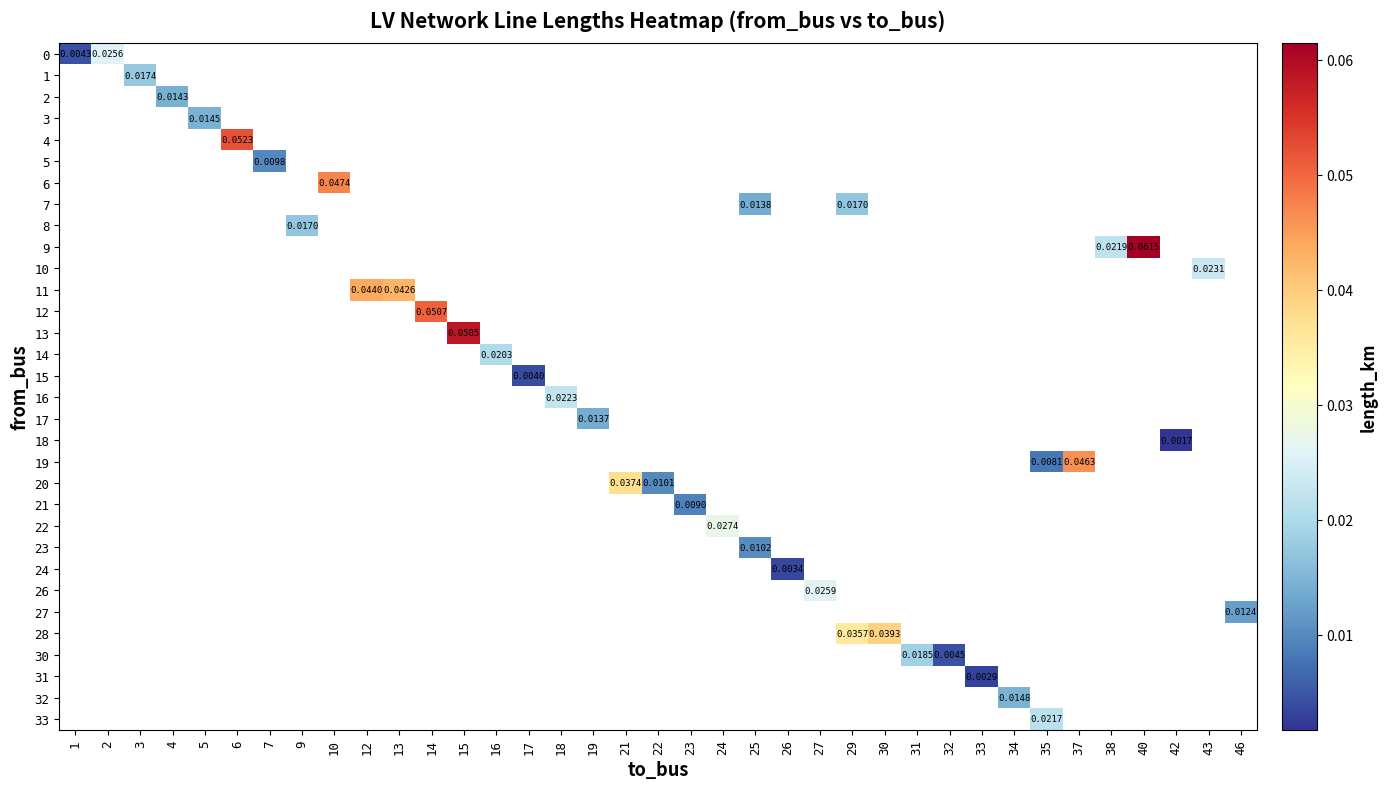

Which label corresponds to the largest value in the chart?

40